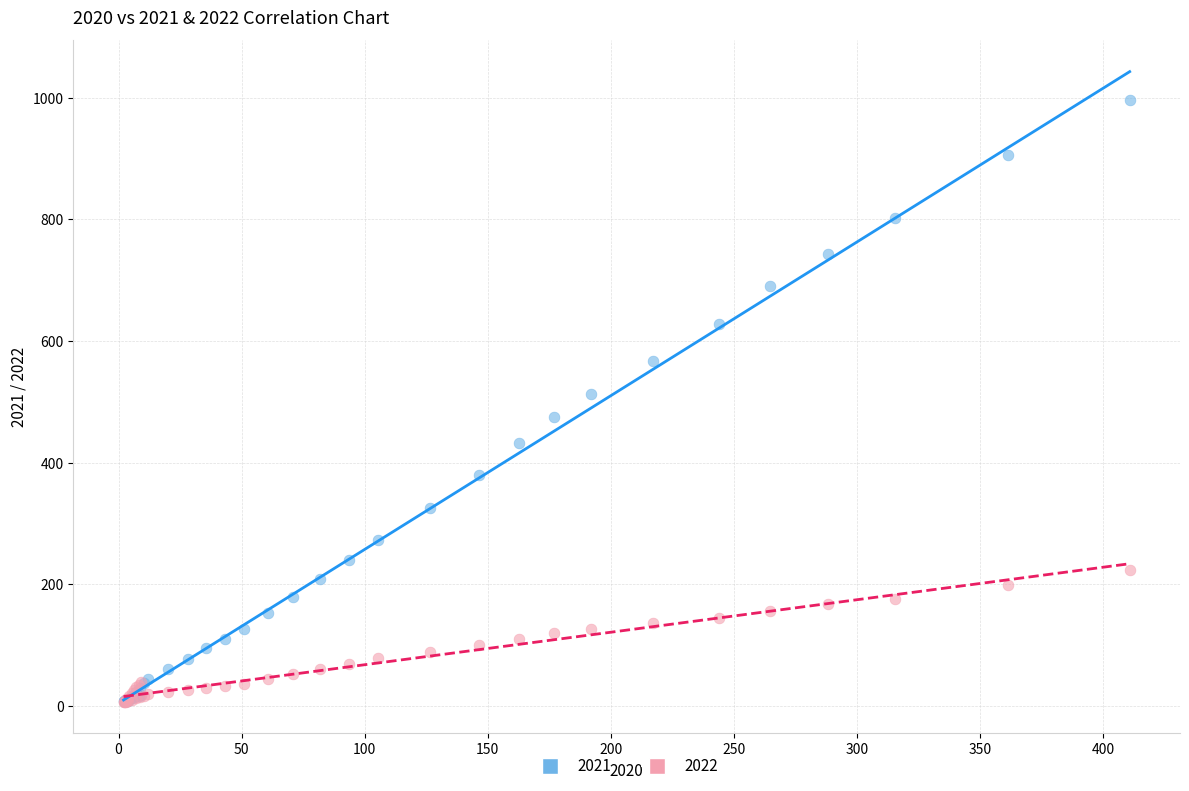

Which series reaches the maximum Y coordinate?

2021